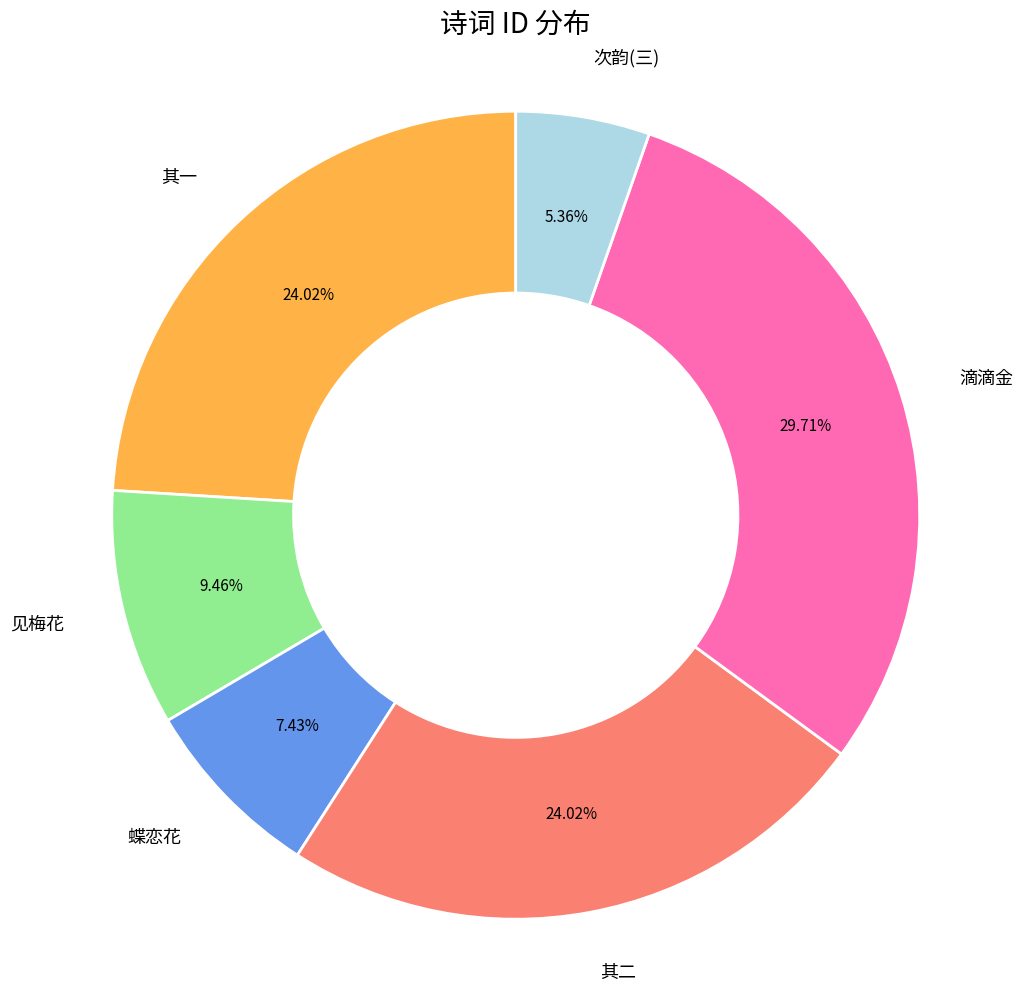

To the nearest percent, what is the difference between the largest and smallest slice percentages?

24%